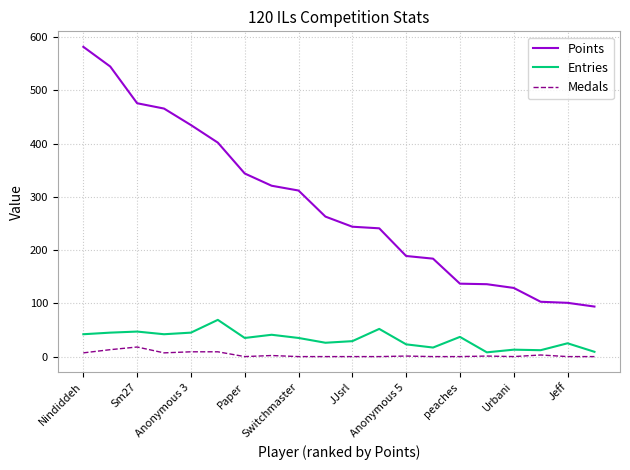

Rank the series by their maximum value, from lowest to highest.

Medals, Entries, Points